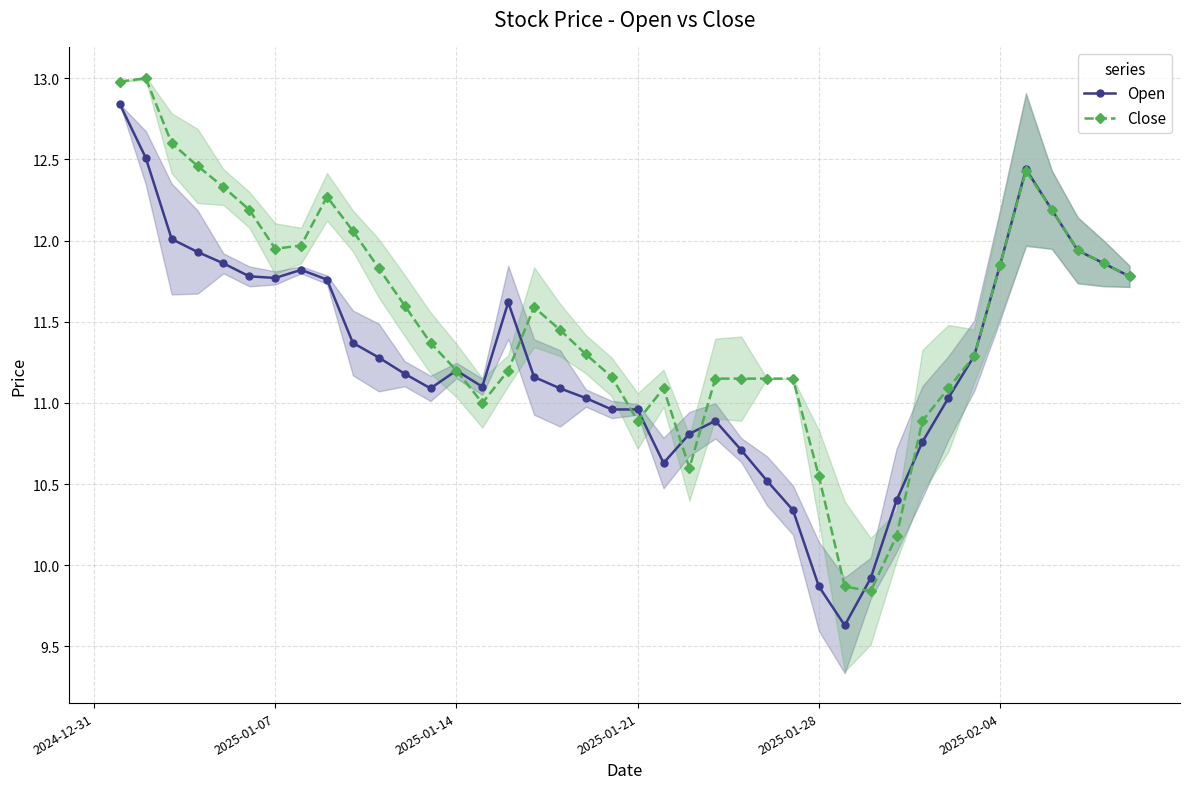

True or false: Open has more than 0 interior local peaks.

True